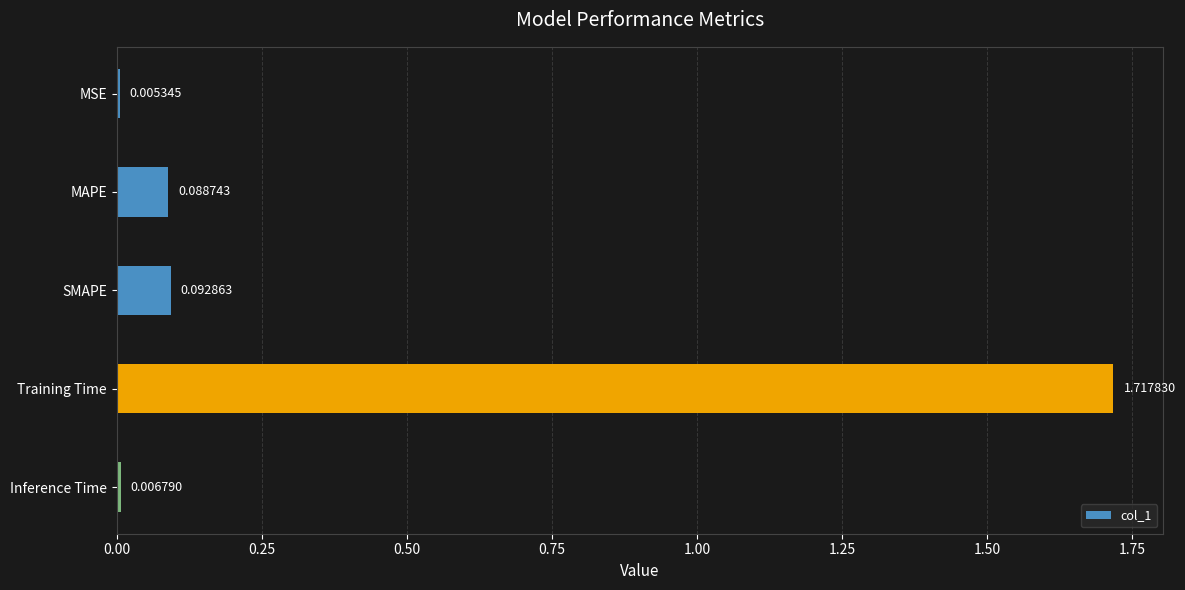

What is the sum of all values?

1.9